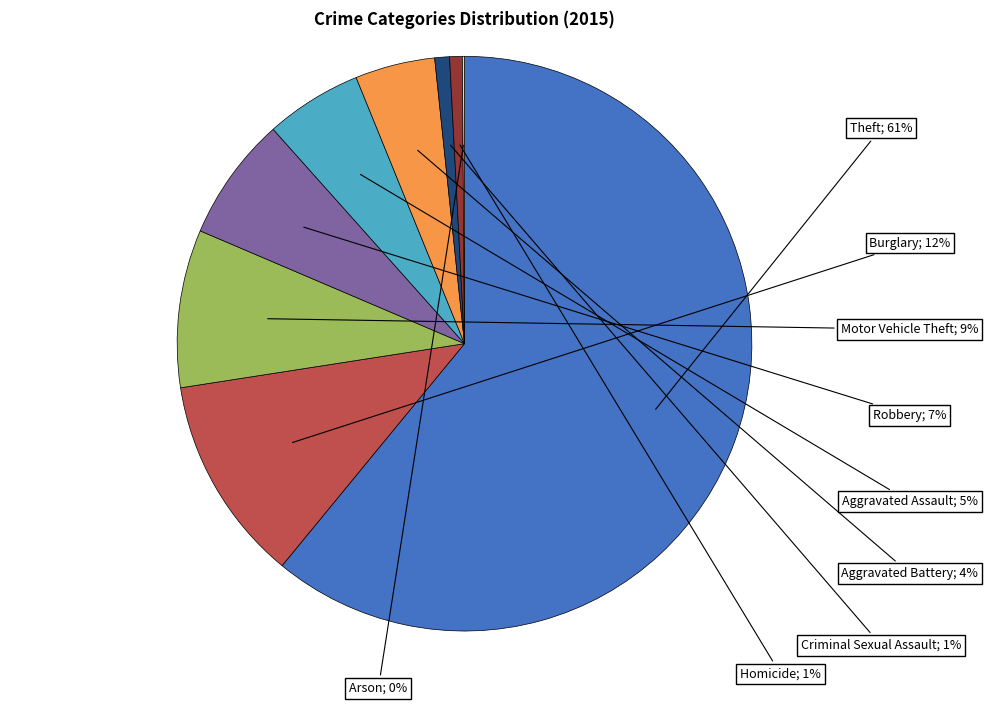

Does any single category account for the majority?

Yes